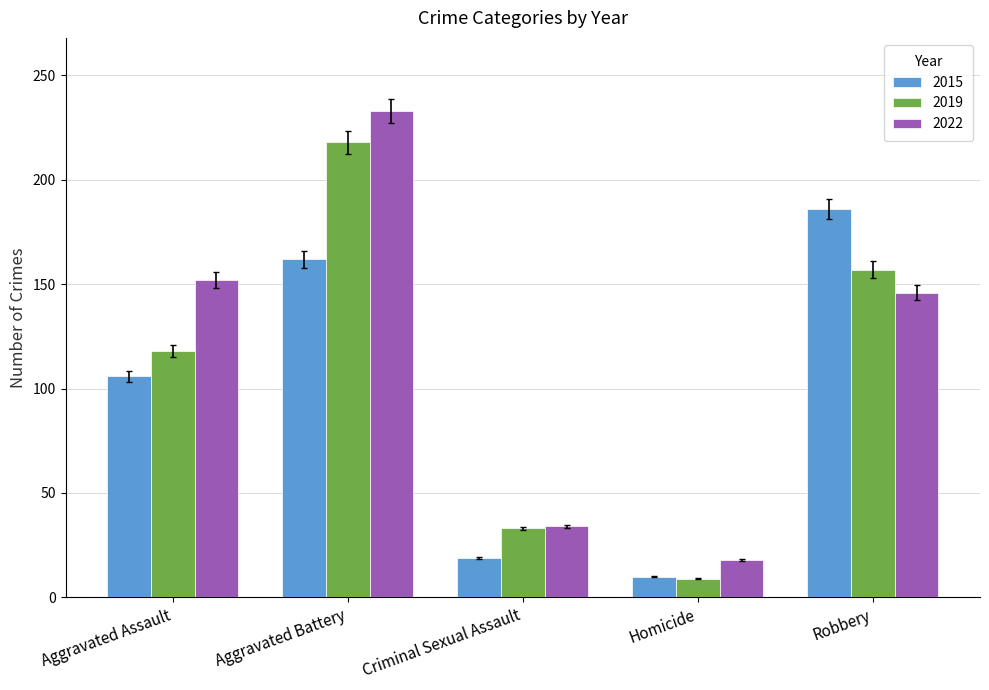

The 2022 series shows 203.9 at Robbery. True or false?

False